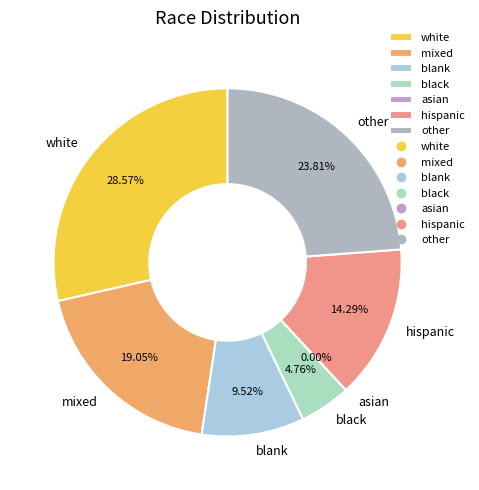

What percentage is NOT represented by hispanic?

85.7%